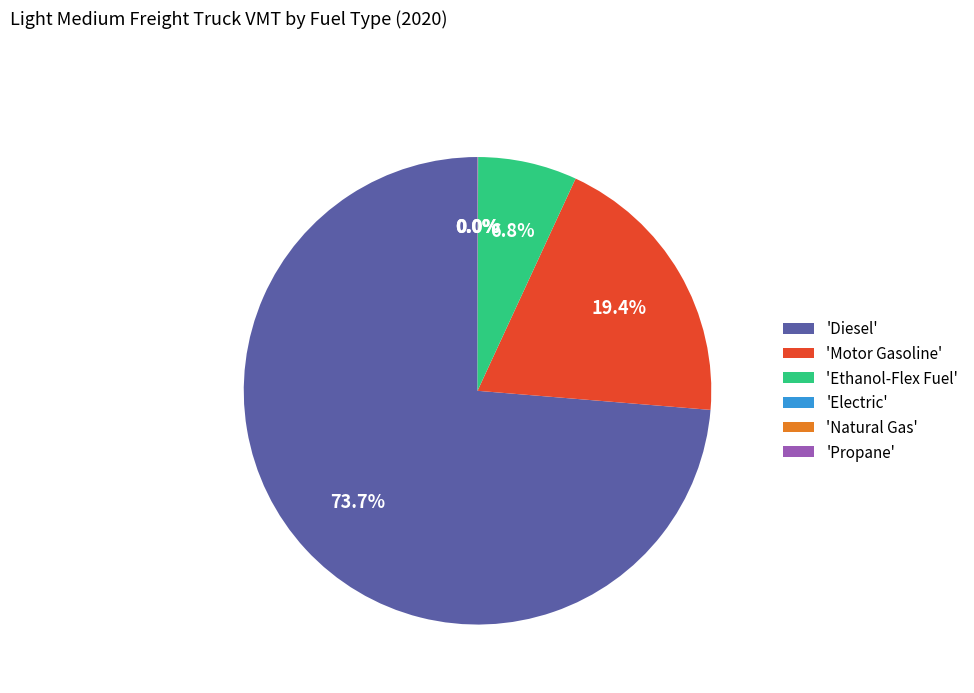

Does 'Motor Gasoline' account for over 50% of the chart?

No